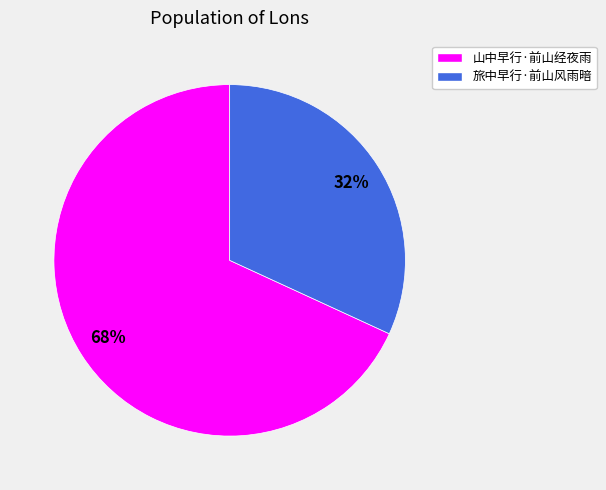

Which category has the smallest portion of the pie?

旅中早行·前山风雨暗